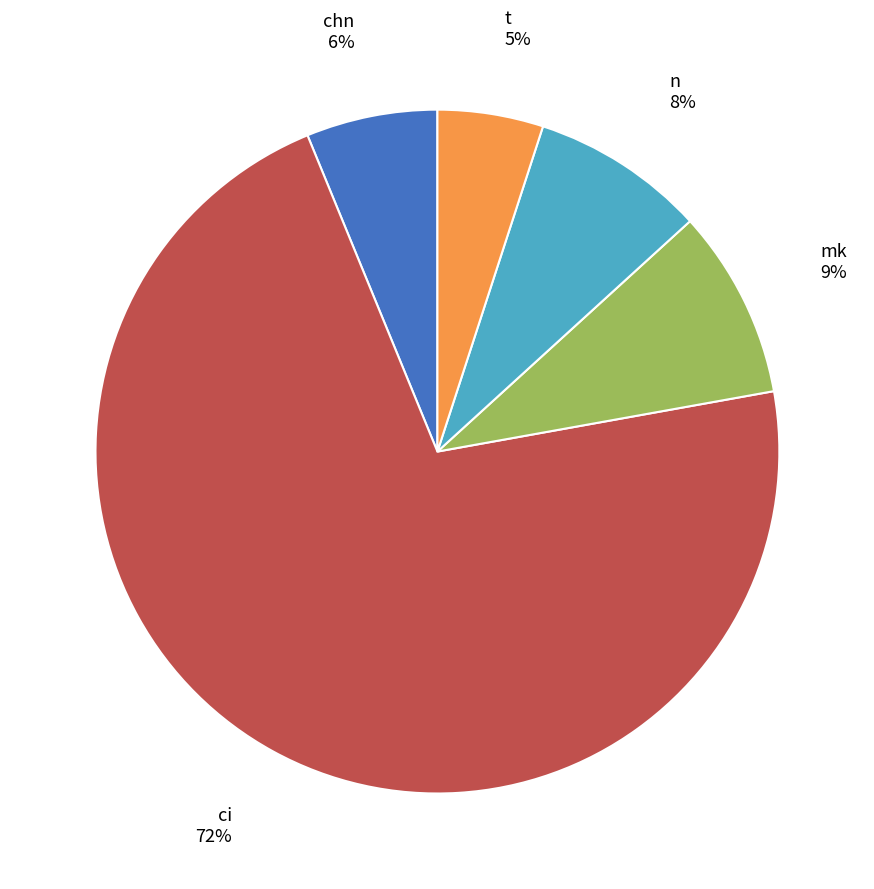

To the nearest percent, what is the average slice percentage?

20%